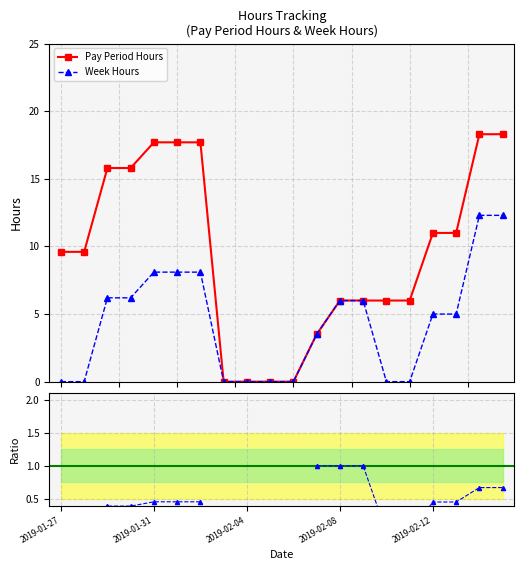

Reading right to left, extract all data points from this chart.

Pay Period Hours: 18.3	18.3	11.0	11.0	6.0	6.0	6.0	6.0	3.5	0.0	0.0	0.0	0.0	17.7	17.7	17.7	15.8	15.8	9.6	9.6
Week Hours: 12.3	12.3	5.0	5.0	0.0	0.0	6.0	6.0	3.5	0.0	0.0	0.0	0.0	8.1	8.1	8.1	6.2	6.2	0.0	0.0